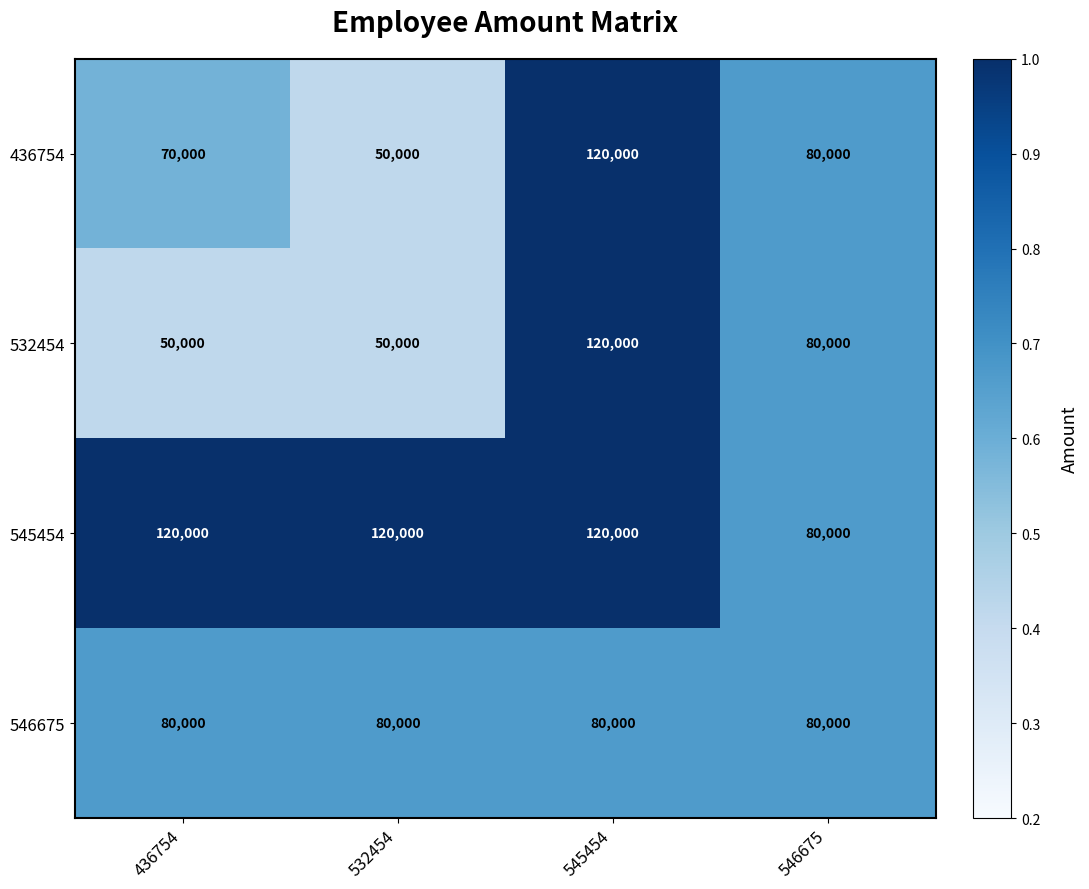

Which series changed the most between 436754 and 545454?

532454